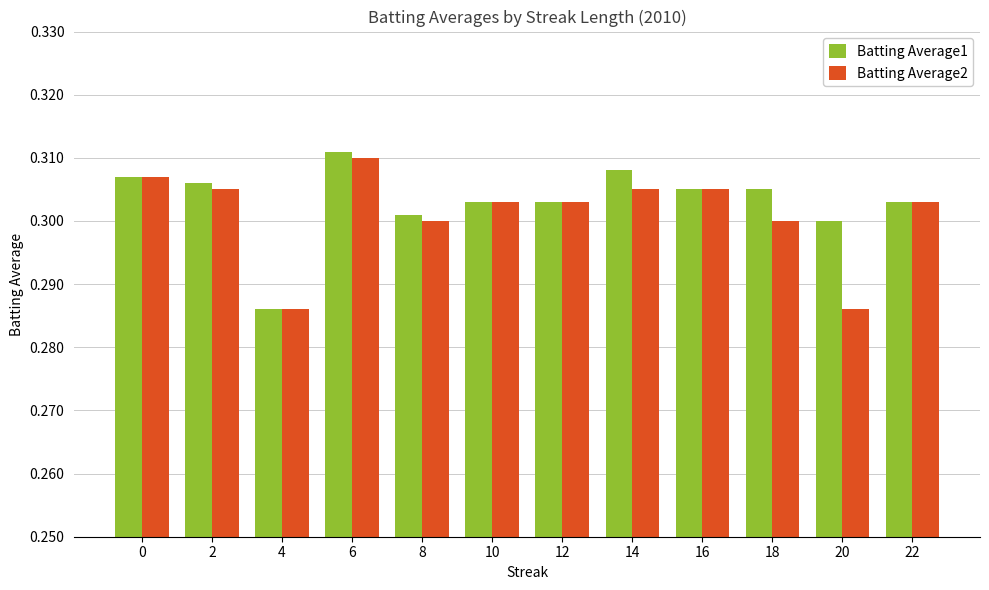

At 2, list the series in order from smallest to largest.

Batting Average2, Batting Average1